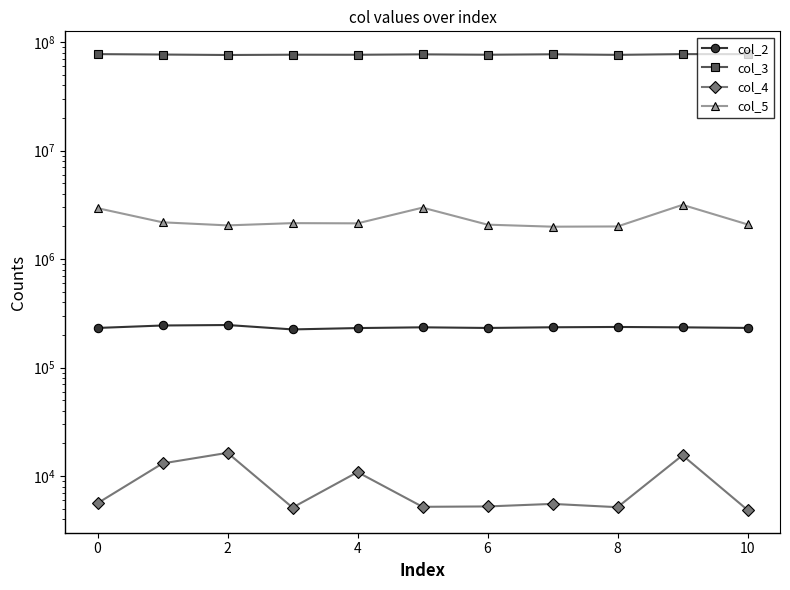

True or false: col_3 and col_2 intersect in this chart.

False